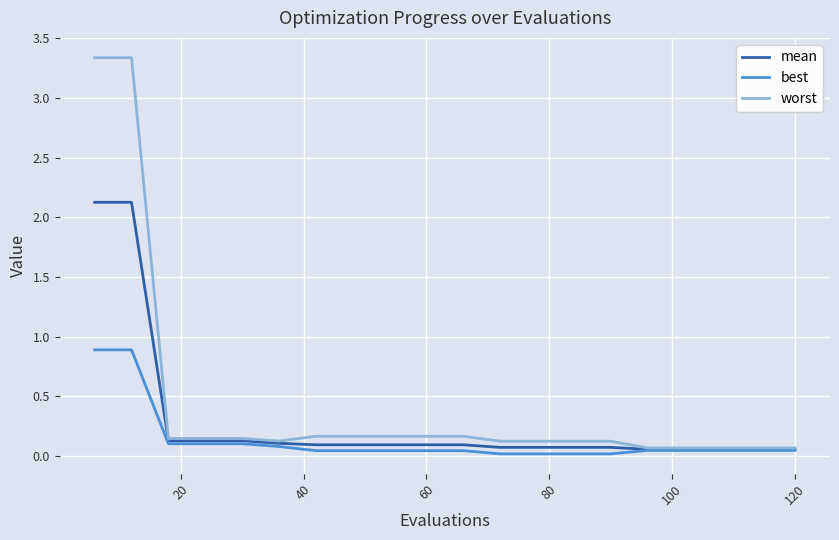

Which series has the largest total across all categories?

worst